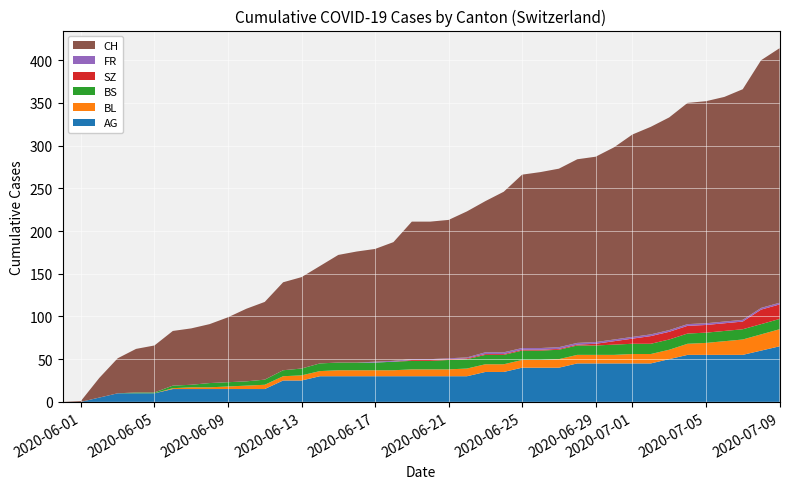

Reading left to right, list all the values displayed in this chart.

AG: 0	0	5	10	10	10	15	15	15	15	15	15	25	25	30	30	30	30	30	30	30	30	30	35	35	40	40	40	45	45	45	45	45	50	55	55	55	55	60	65
BL: 0	0	0	0	0	0	1	2	2	3	4	5	5	6	6	7	7	7	7	8	8	8	9	9	9	9	9	10	10	10	10	11	11	11	13	14	16	18	19	20
BS: 0	0	0	0	1	1	3	3	5	5	5	6	7	8	9	9	9	9	10	10	10	11	11	11	11	11	11	11	11	11	12	12	12	12	12	12	12	12	12	12
SZ: 0	0	0	0	0	0	0	0	0	0	0	0	0	0	0	0	0	0	0	1	1	1	1	1	1	1	1	1	1	2	4	6	9	9	9	9	9	9	17	17
FR: 0	0	0	0	0	0	0	0	0	0	0	0	0	0	0	0	0	1	1	1	1	1	1	2	2	2	2	2	2	2	2	2	2	2	2	2	2	2	2	2
CH: 0	1	23	41	51	55	64	66	69	76	85	91	103	107	114	126	130	132	139	161	161	162	171	177	188	203	206	209	215	217	225	237	243	249	259	260	263	270	290	298